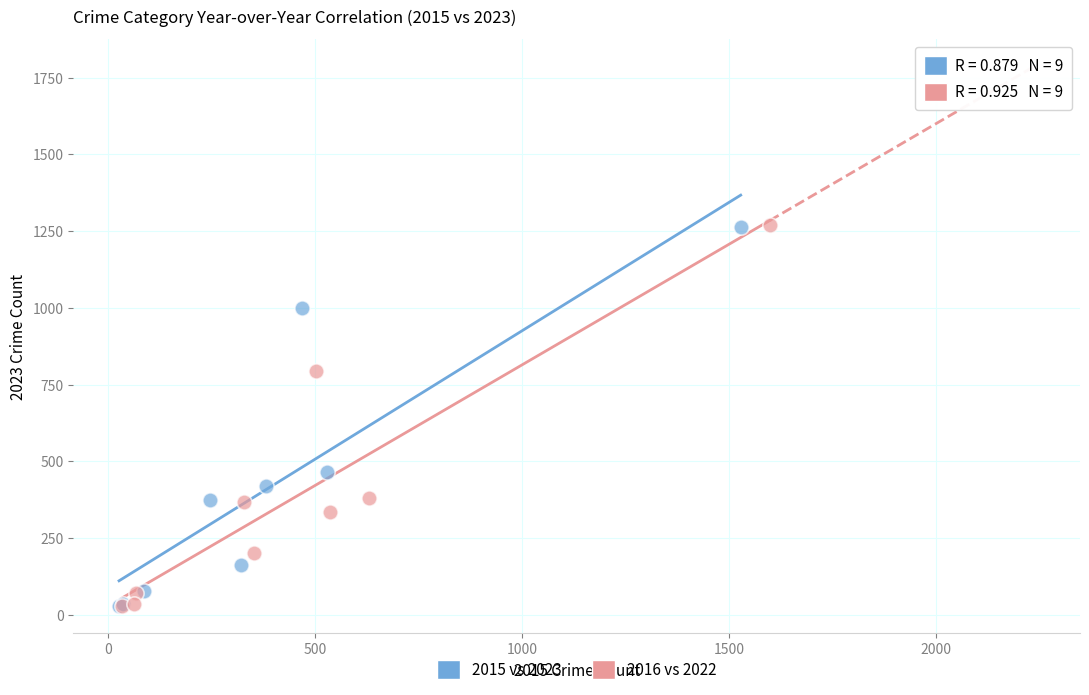

What are all the series names shown in the legend?

2015 vs 2023, 2016 vs 2022